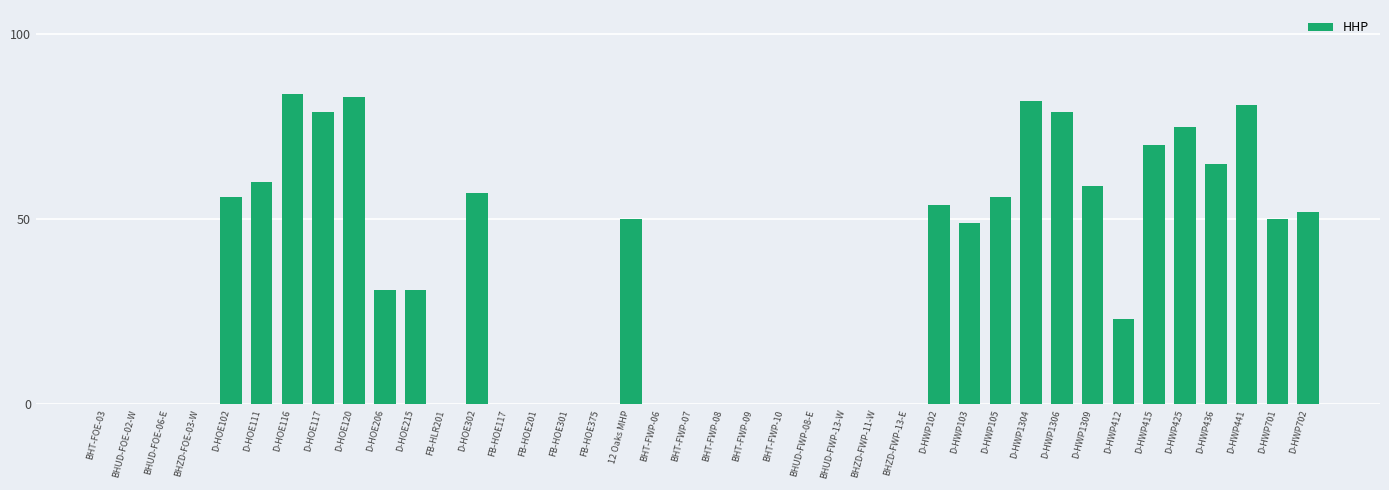

Is it true that the value at D-HWP1309 is 37?

False